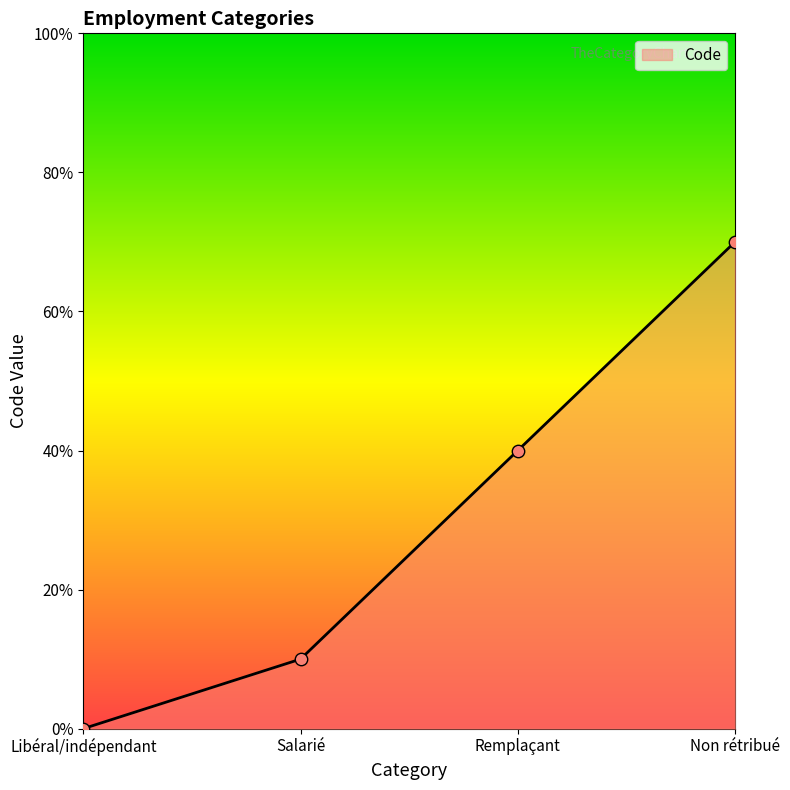

Between Libéral/indépendant and Non rétribué, which is larger?

Non rétribué